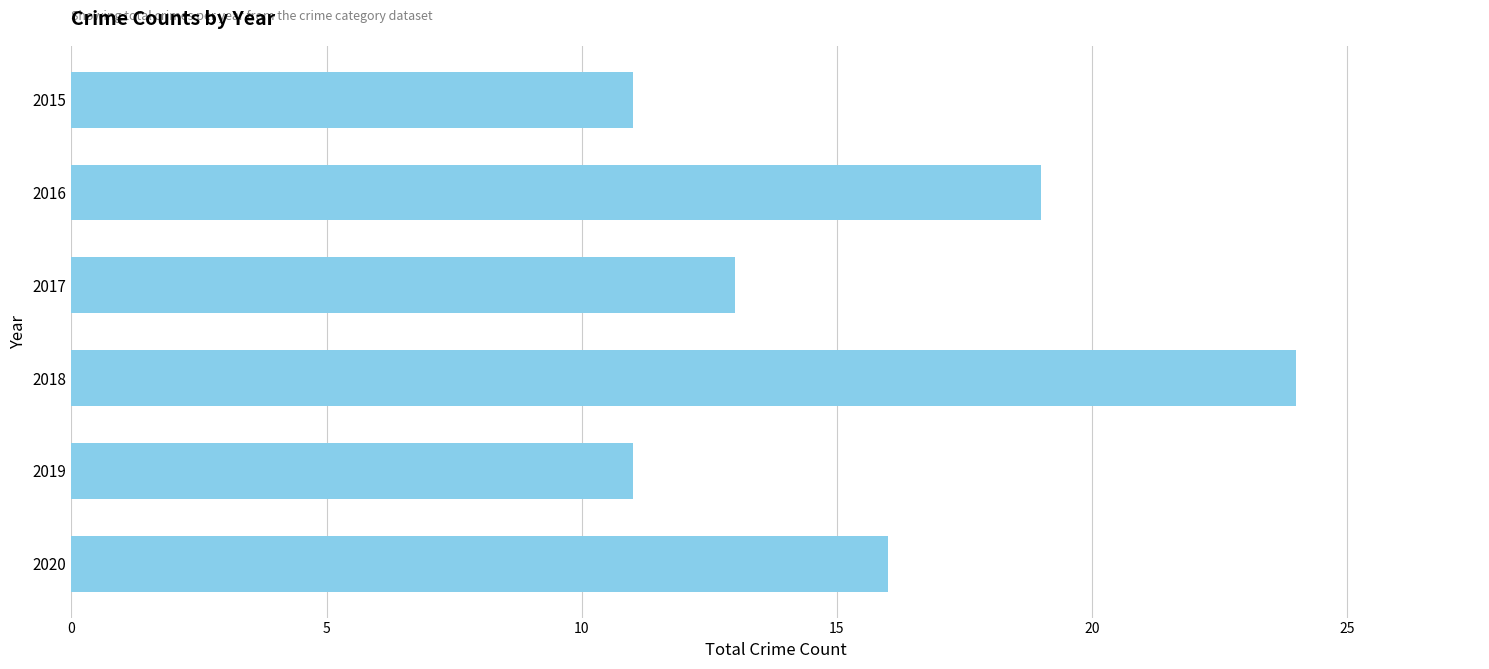

The chart shows a value of 16 at 2020. True or false?

True